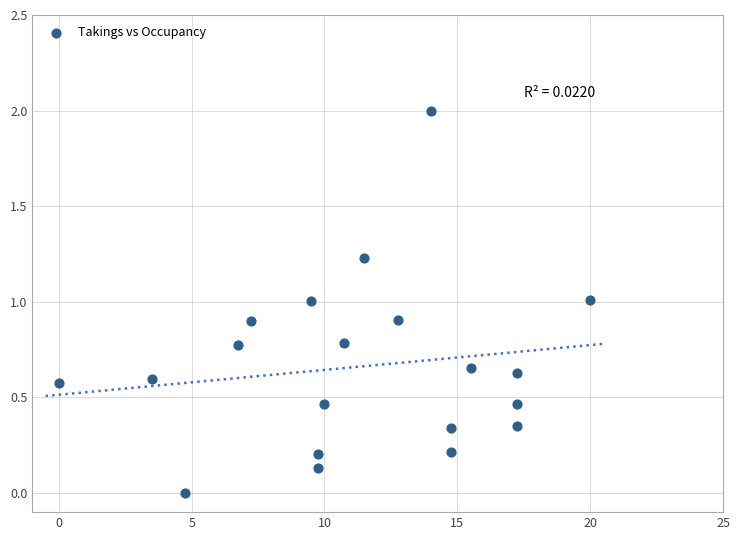

What is the range of X values (max minus min)?

20.0